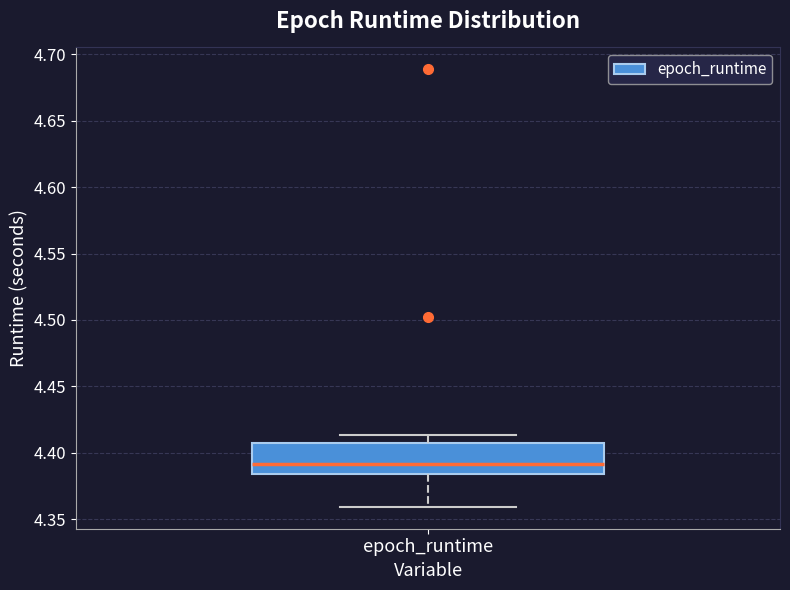

Where is the upper edge of the box for epoch_runtime on the y-axis? The values are not printed on the chart, so give them approximately, as read against the axis.

4.405